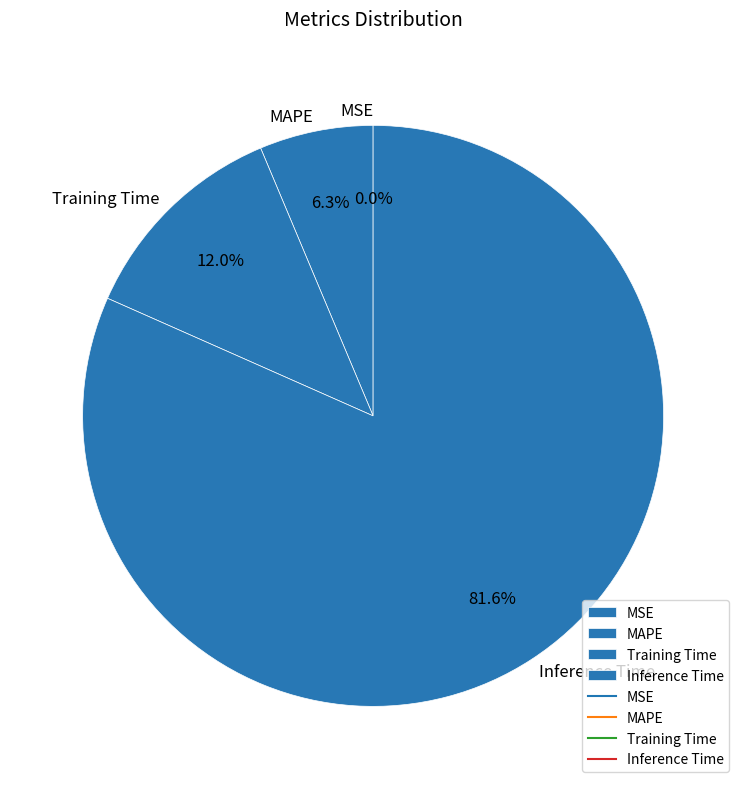

What percentage is NOT represented by Training Time?

88.0%